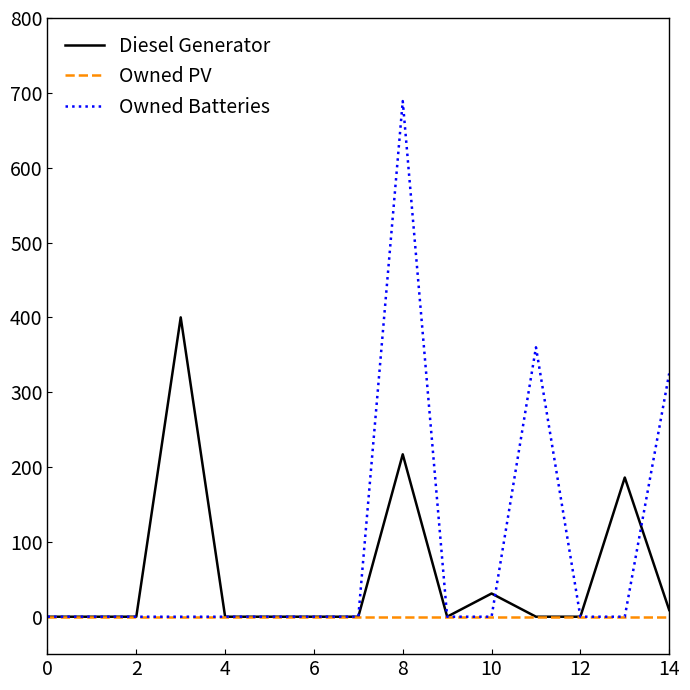

How many distinct data groups are displayed?

3